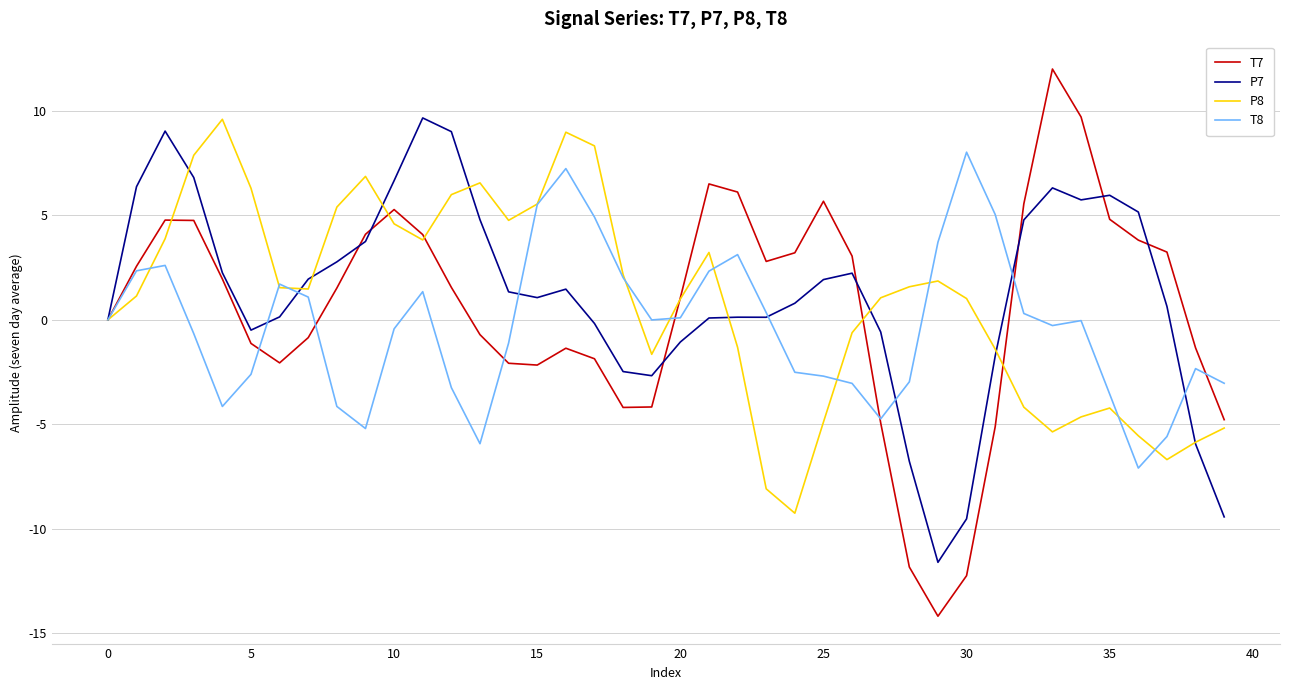

In P8, how many points are lower than both neighbors (excluding endpoints)?

7